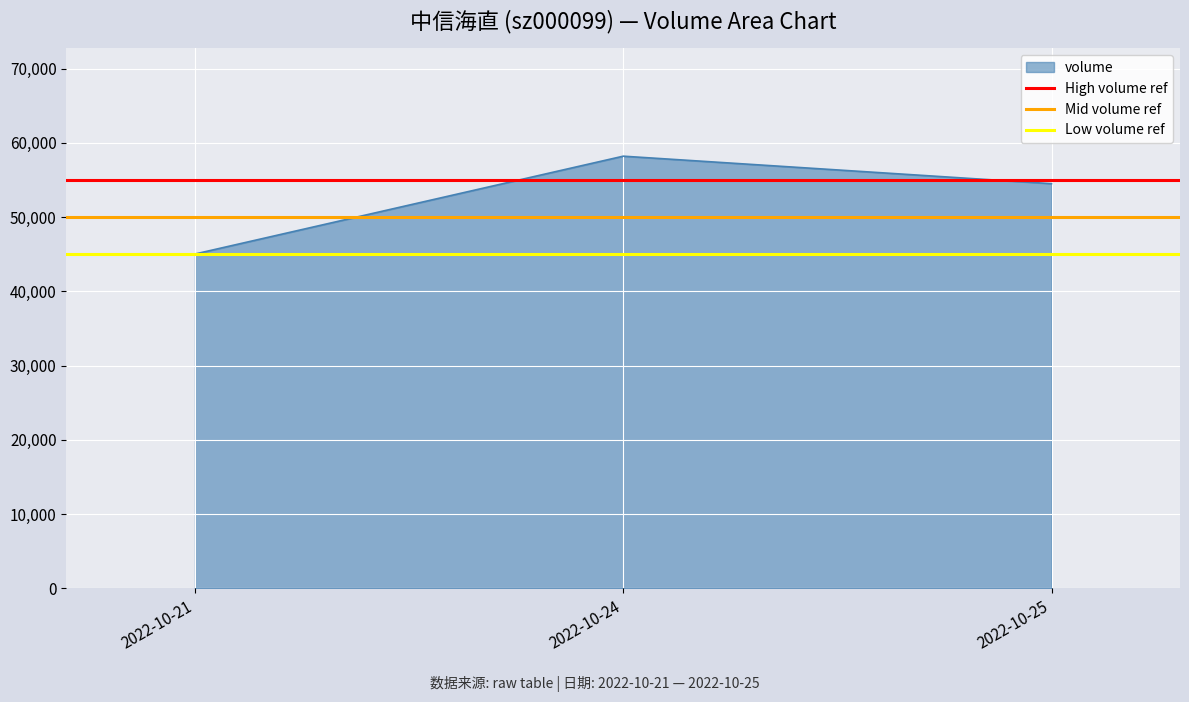

At which label does volume reach its minimum?

2022-10-21